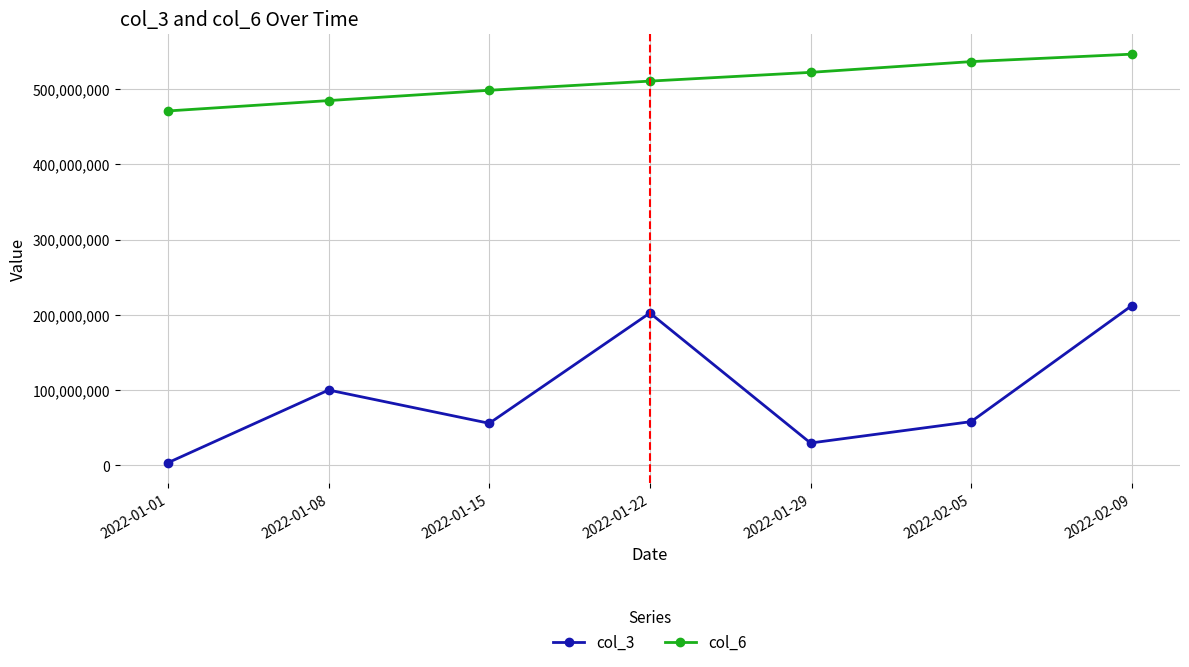

True or false: col_6 and col_3 cross at least once.

False